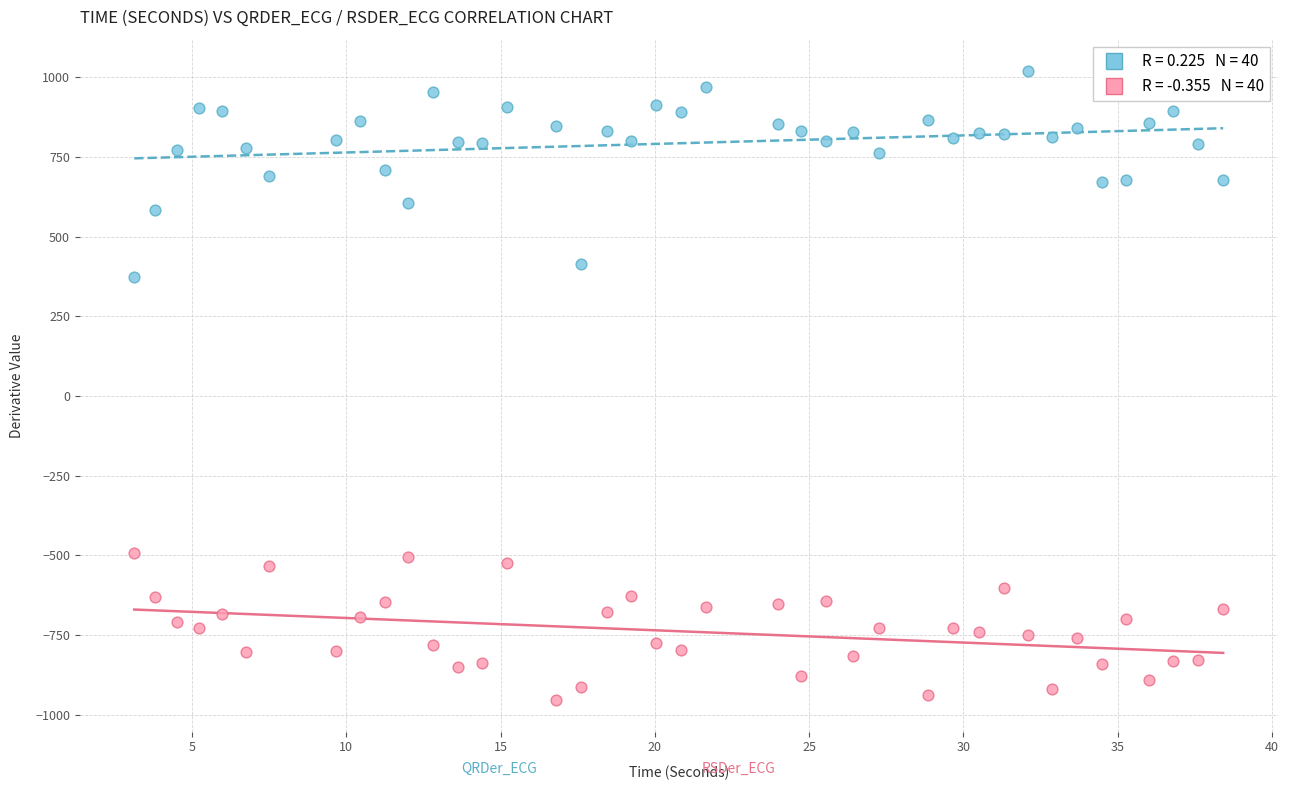

Across all series, what Y value is closest to 32?

372.3